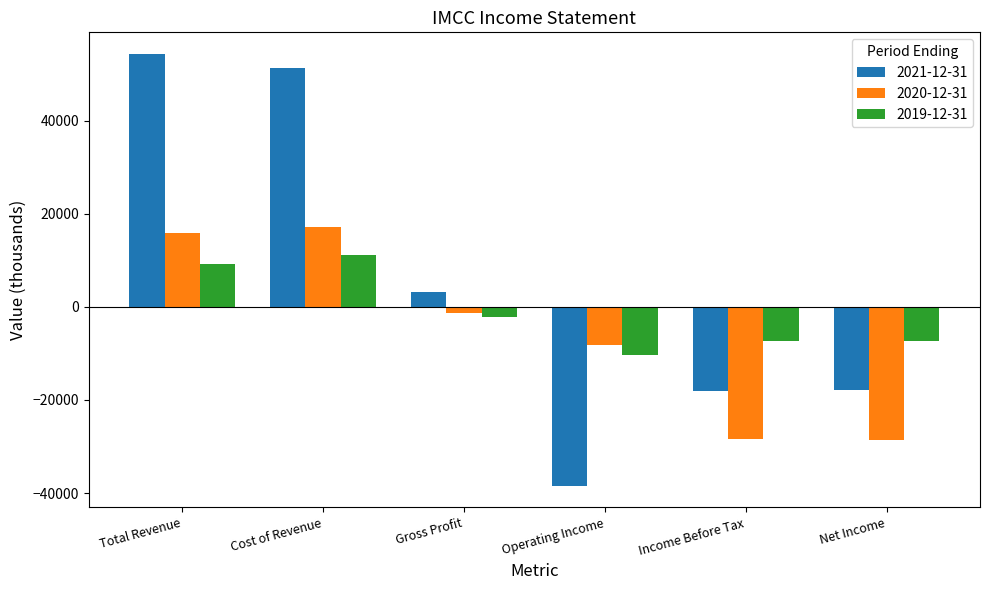

What is the difference between the highest and lowest values at Income Before Tax?

21200